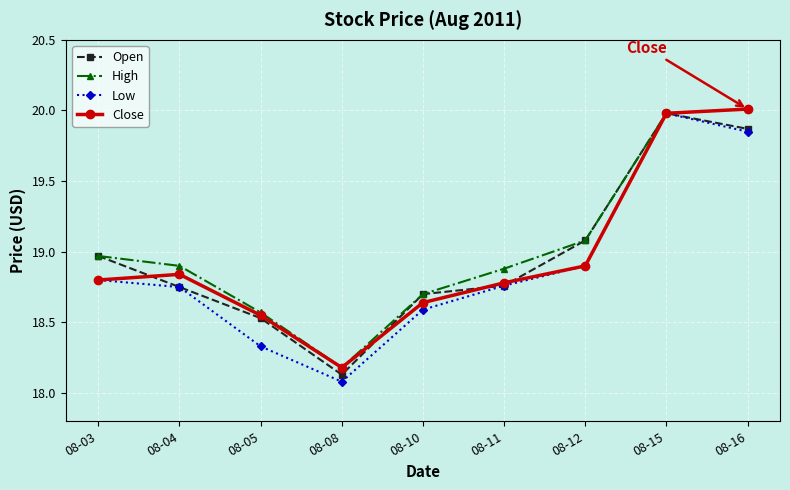

In Low, how many points are lower than both neighbors (excluding endpoints)?

1